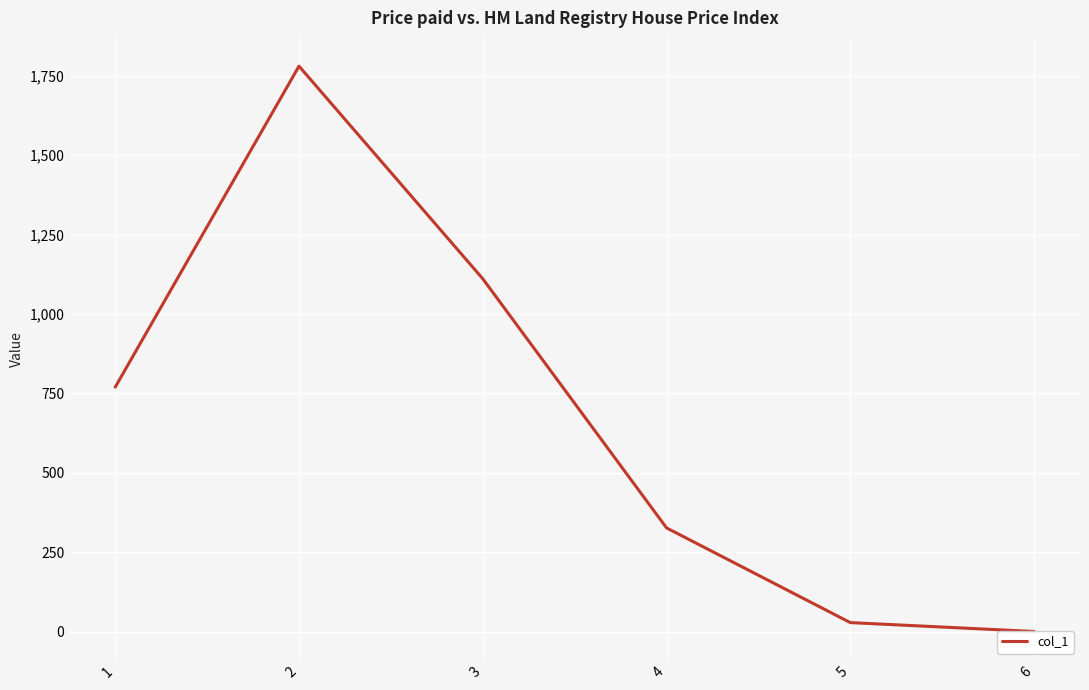

What is the value of the 5th point from the left?

29